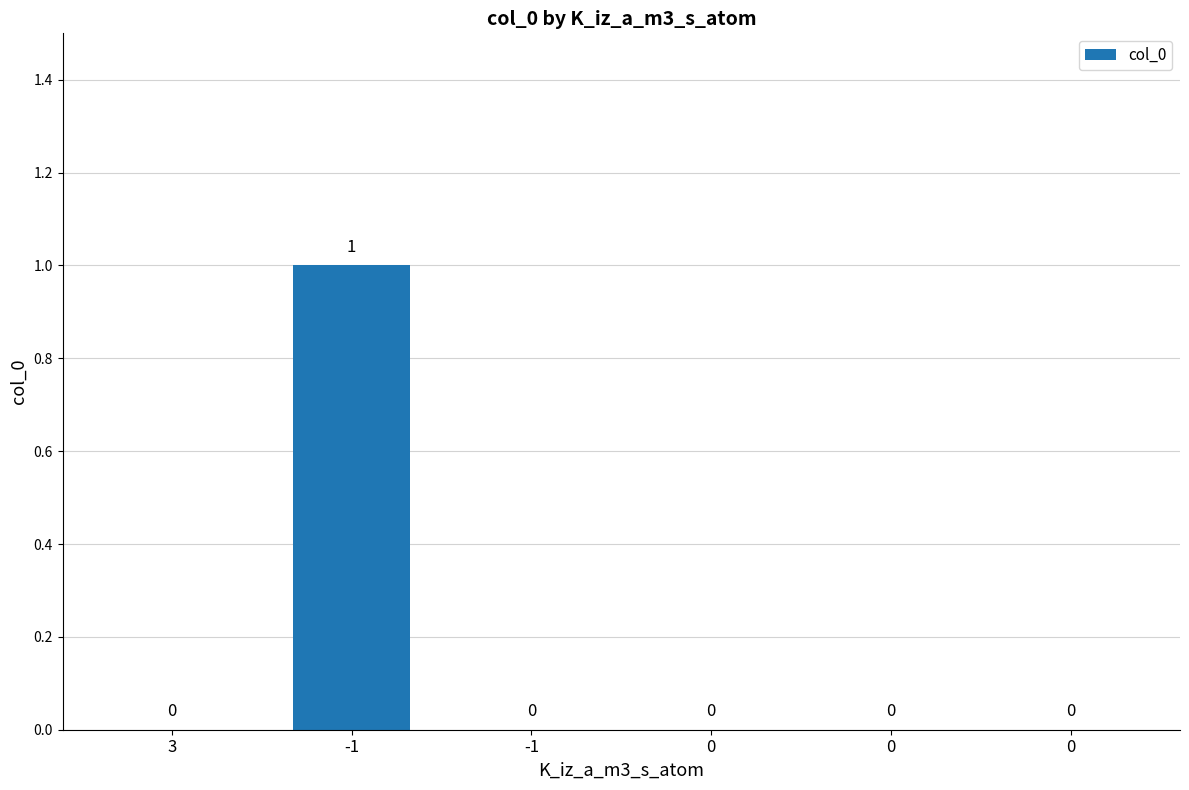

Count the number of categories in the chart.

6